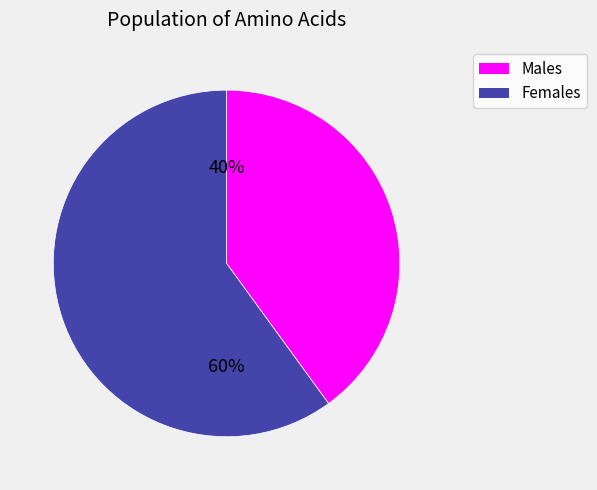

How many segments does this pie chart have?

2